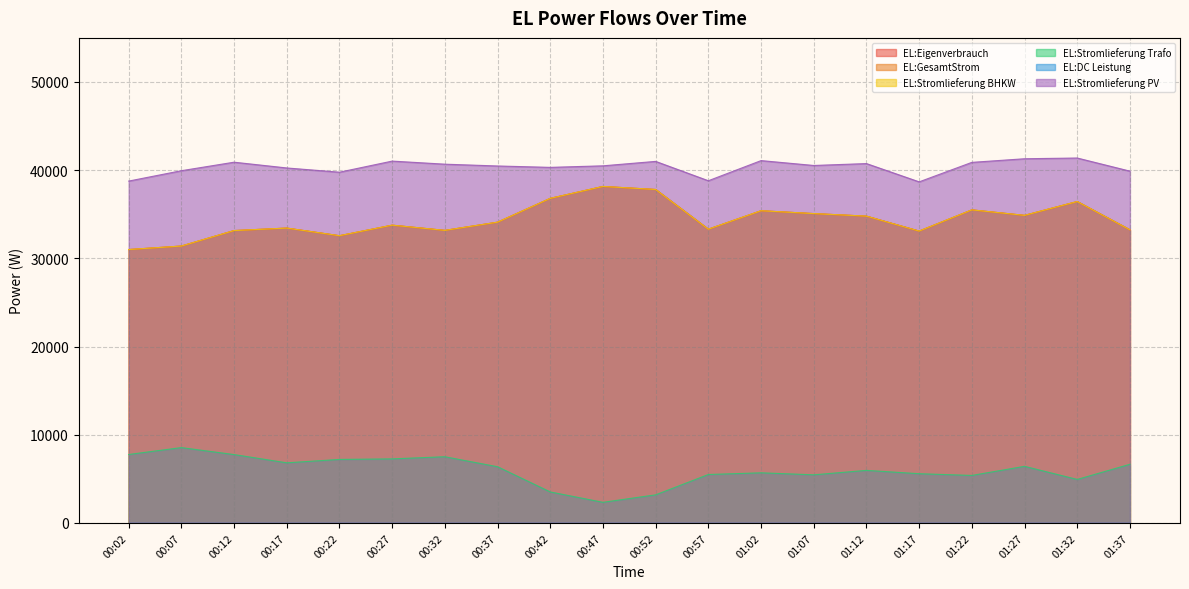

What is the value of the EL:Stromlieferung Trafo point at the 18th from the left?

6419